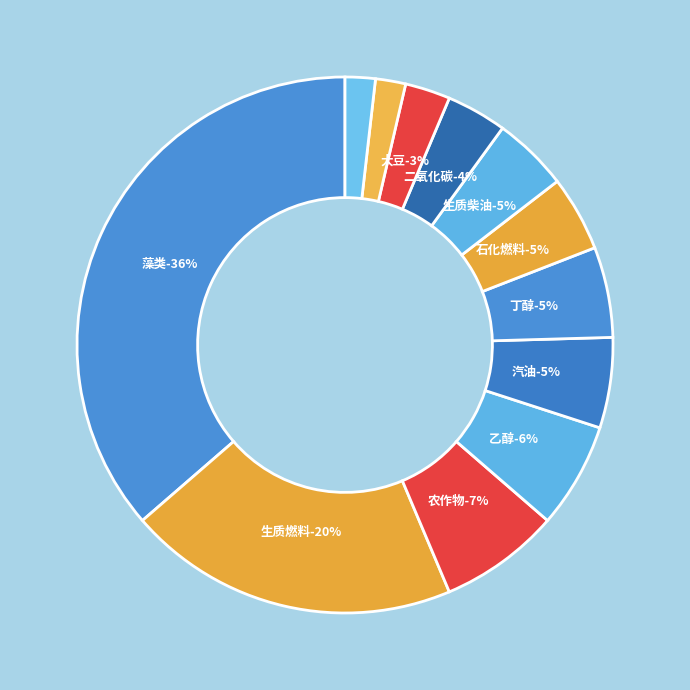

Which has a higher value, 油菜 or 生质柴油?

生质柴油